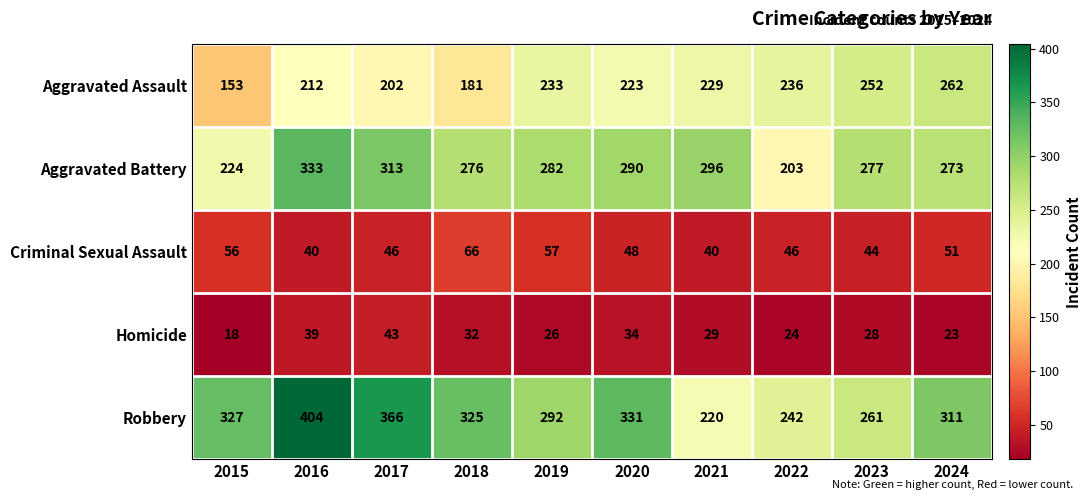

Which series has the largest range (max minus min)?

Robbery